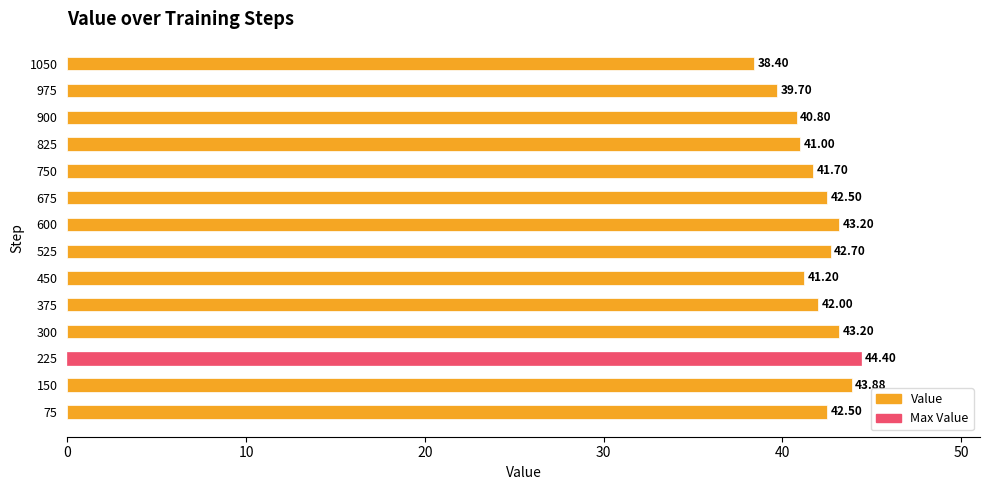

What is the sum of all values?

587.2